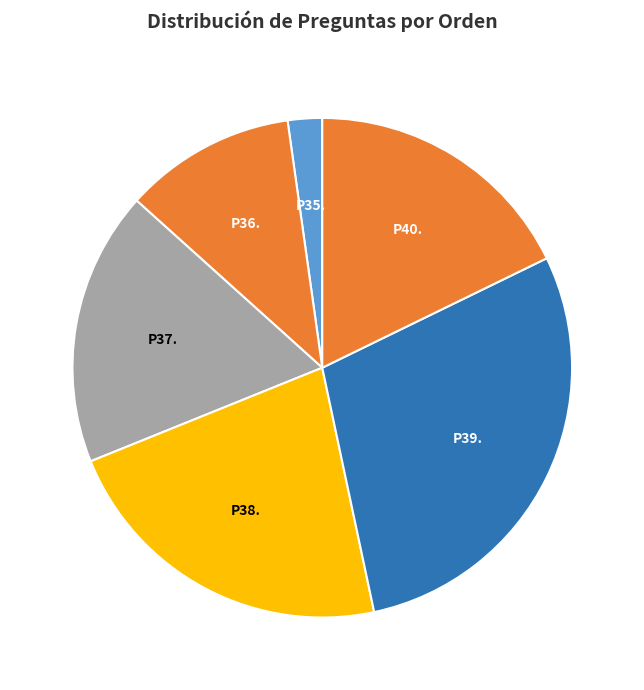

How many slices are in this pie chart?

6